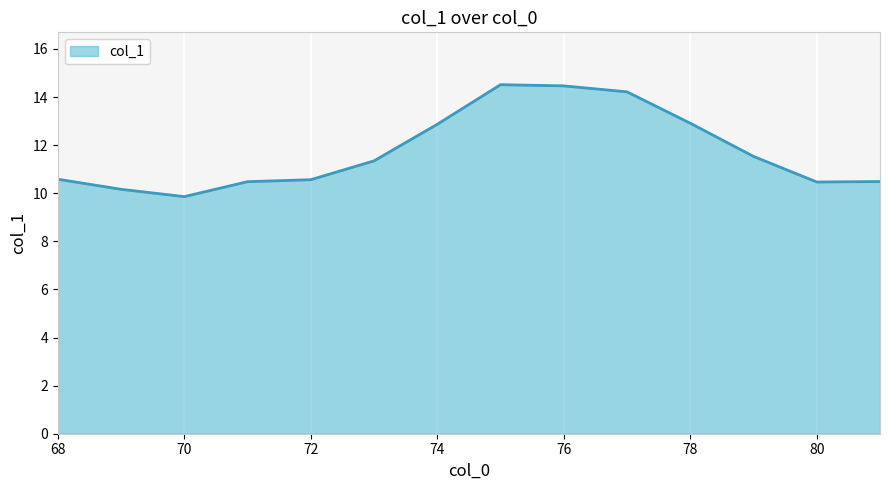

What is the smallest value displayed?

9.9